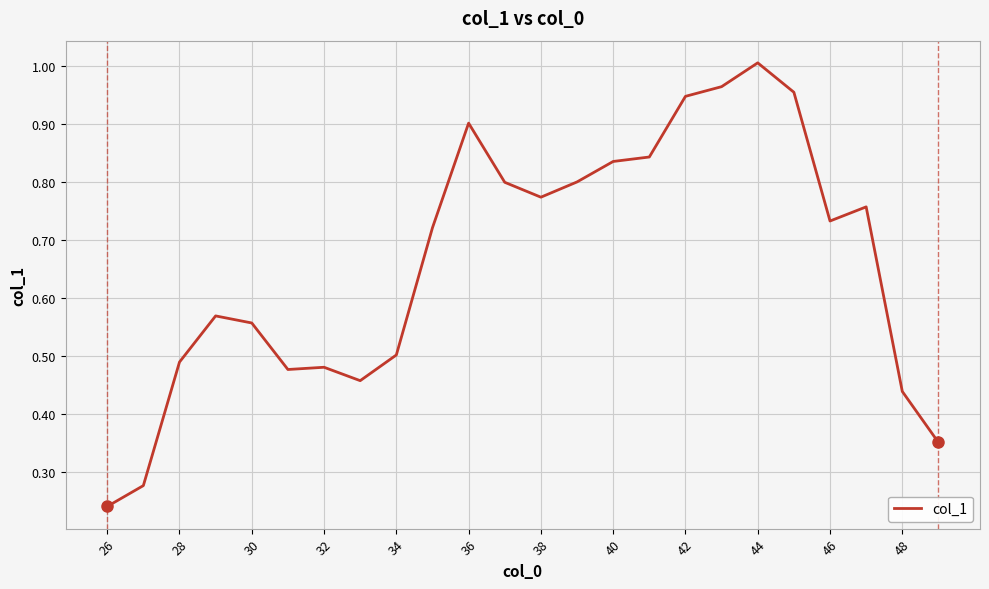

How many lines are shown in the chart?

1